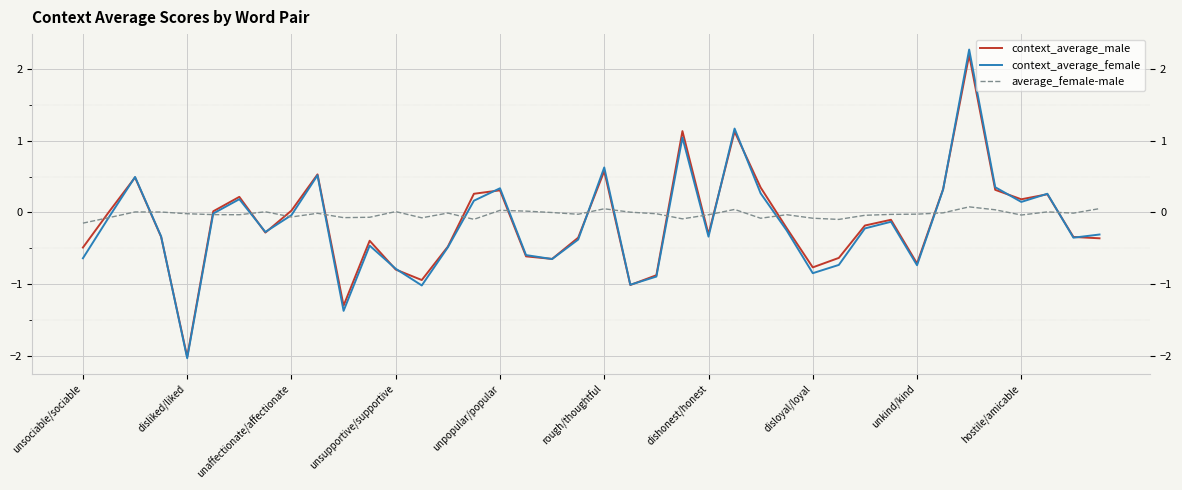

What is the minimum value shown in the chart?

-2.0